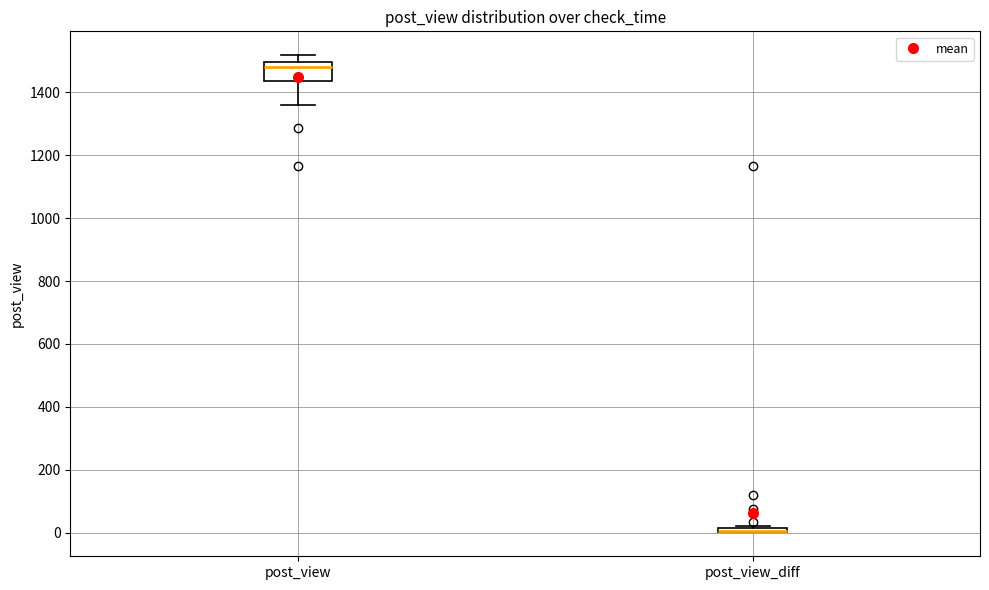

Comparing the boxes themselves (not the whiskers), which one is the tallest?

post_view